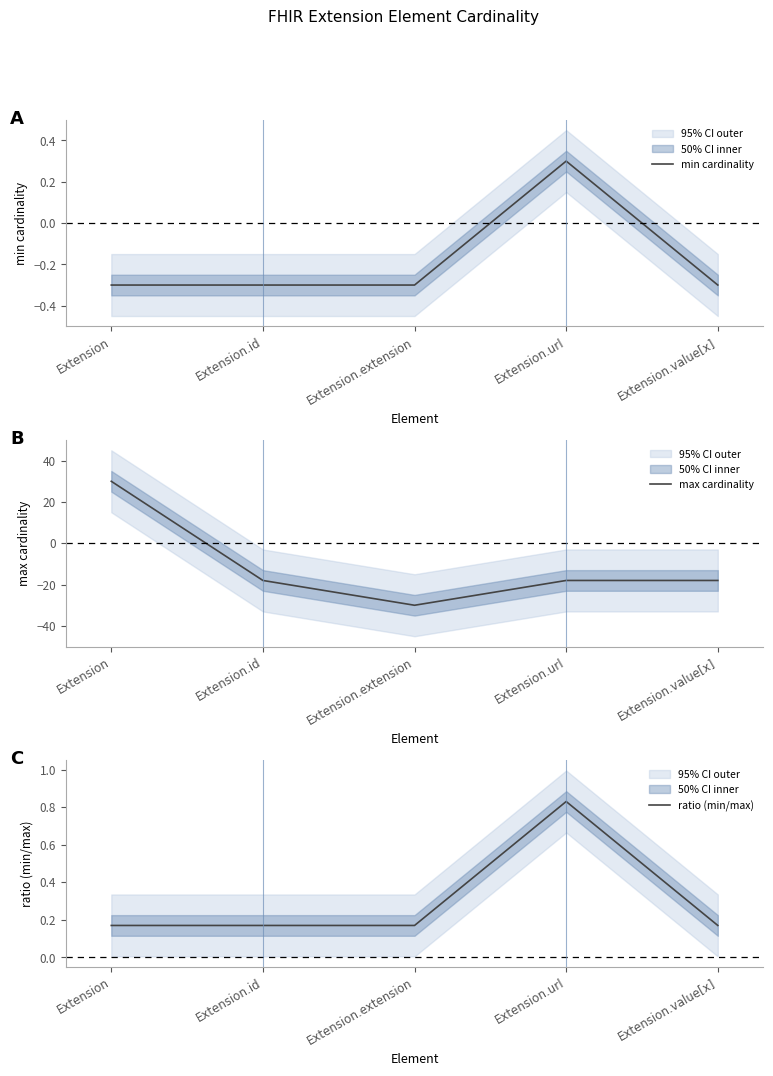

What is the total value across all series at Extension.value[x]?

-18.1